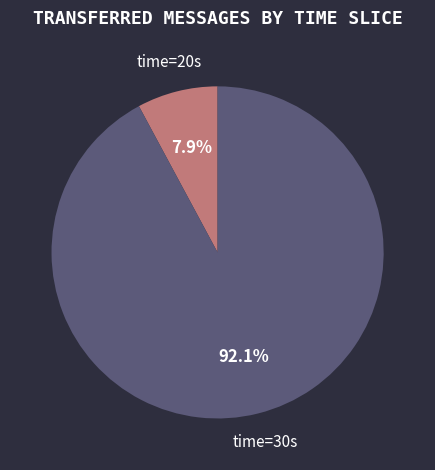

Is there any slice that represents more than half of the pie?

Yes